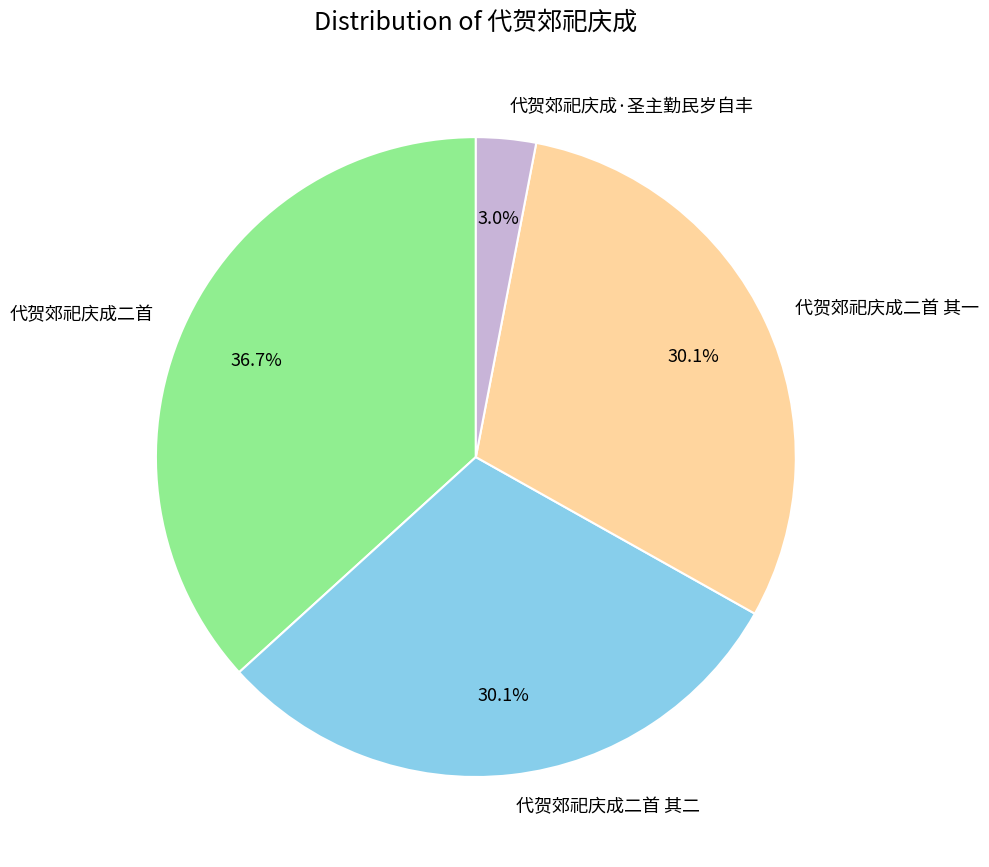

What is the smallest slice in the pie chart?

代贺郊祀庆成·圣主勤民岁自丰